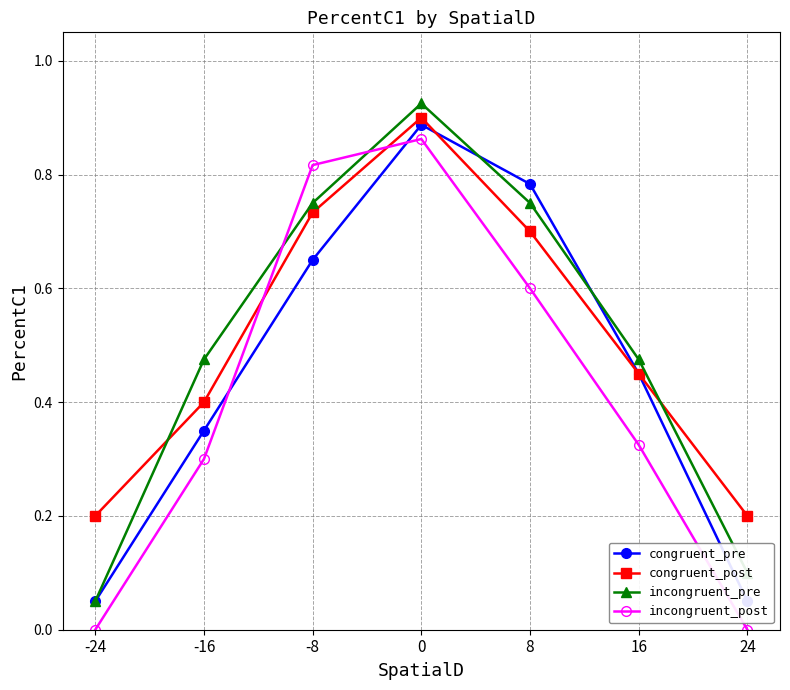

Which series ends up on top after the final intersection of congruent_post and congruent_pre?

congruent_pre